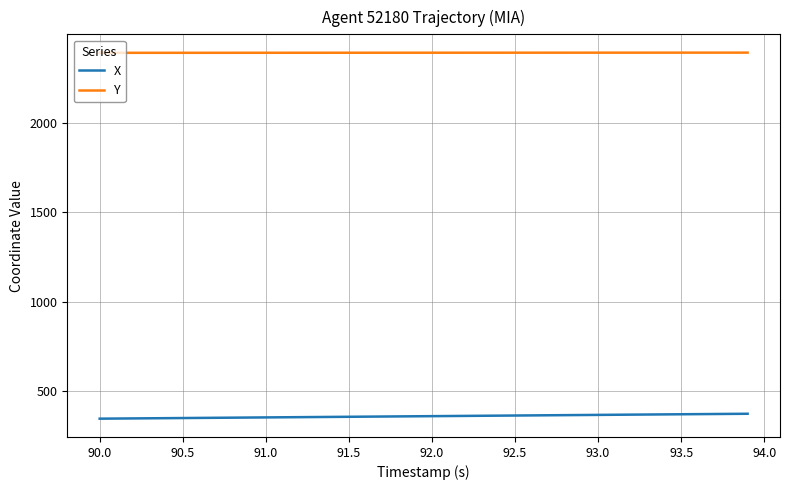

Which series has the largest total across all categories?

Y